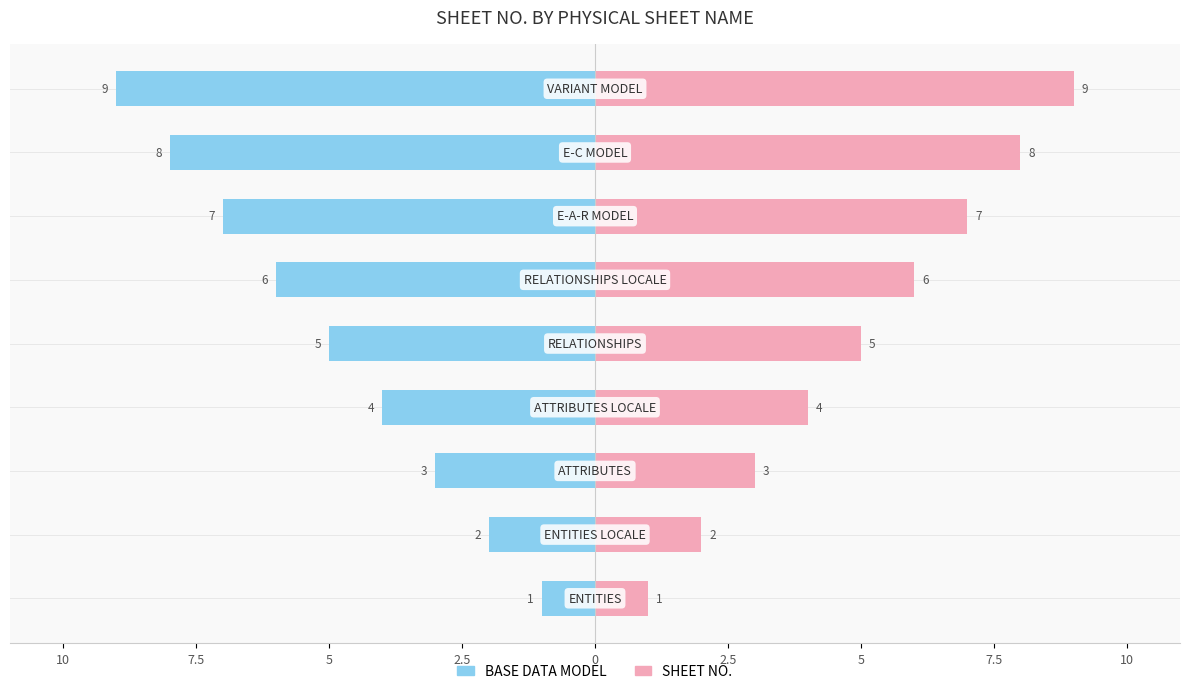

Reading right to left, extract all data points from this chart.

BASE DATA MODEL: -9	-8	-7	-6	-5	-4	-3	-2	-1
SHEET NO.: 9	8	7	6	5	4	3	2	1